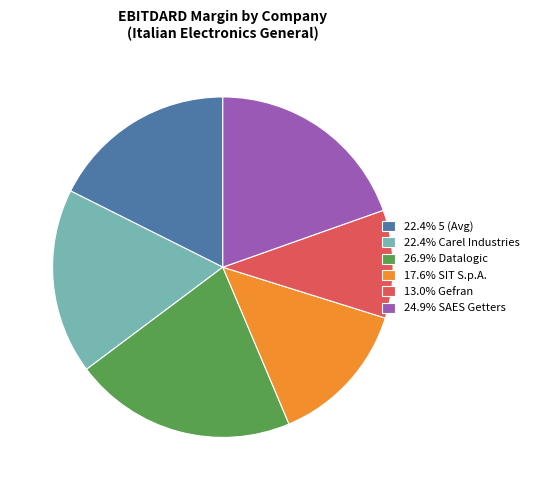

Do 24.9% SAES Getters and 22.4% Carel Industries together represent more than half of the pie?

No